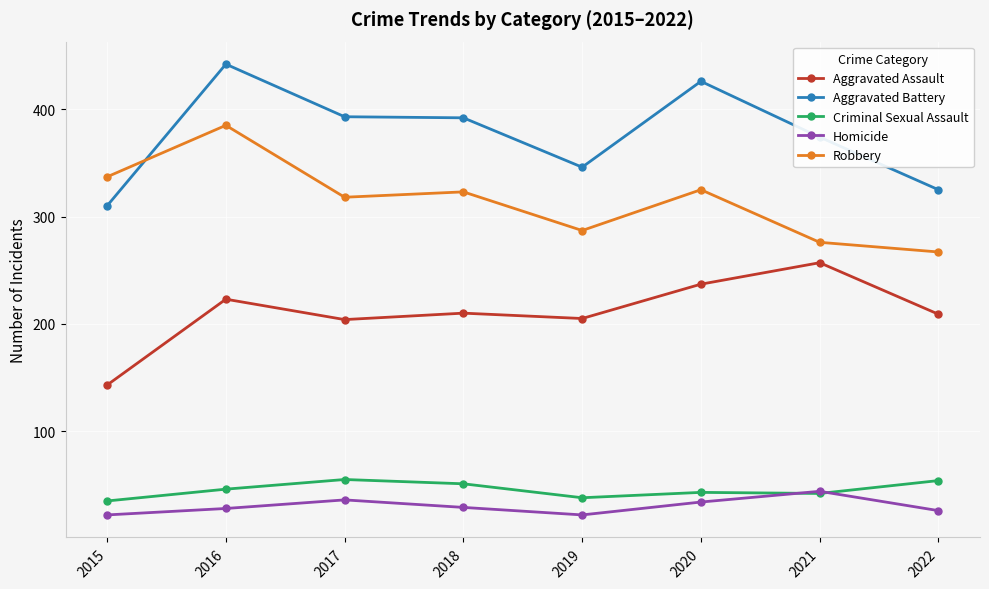

What is the difference between the highest and lowest values at 2021?

332